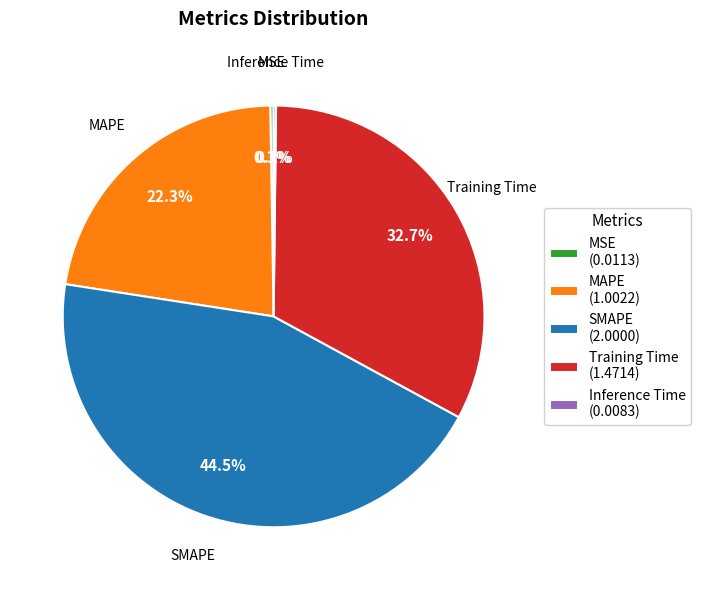

Approximately how many times larger is the value at Training Time (1.4714) compared to MAPE (1.0022)?

1.5